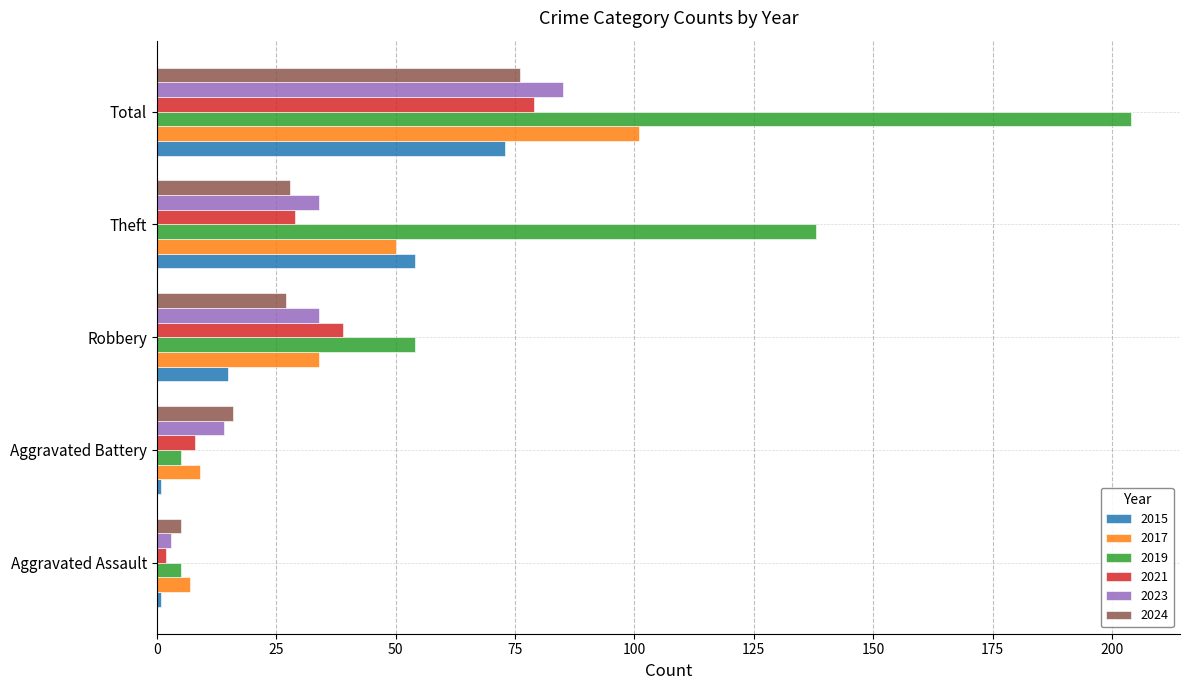

What is the difference between the maximum and minimum values in the 2015 series?

72